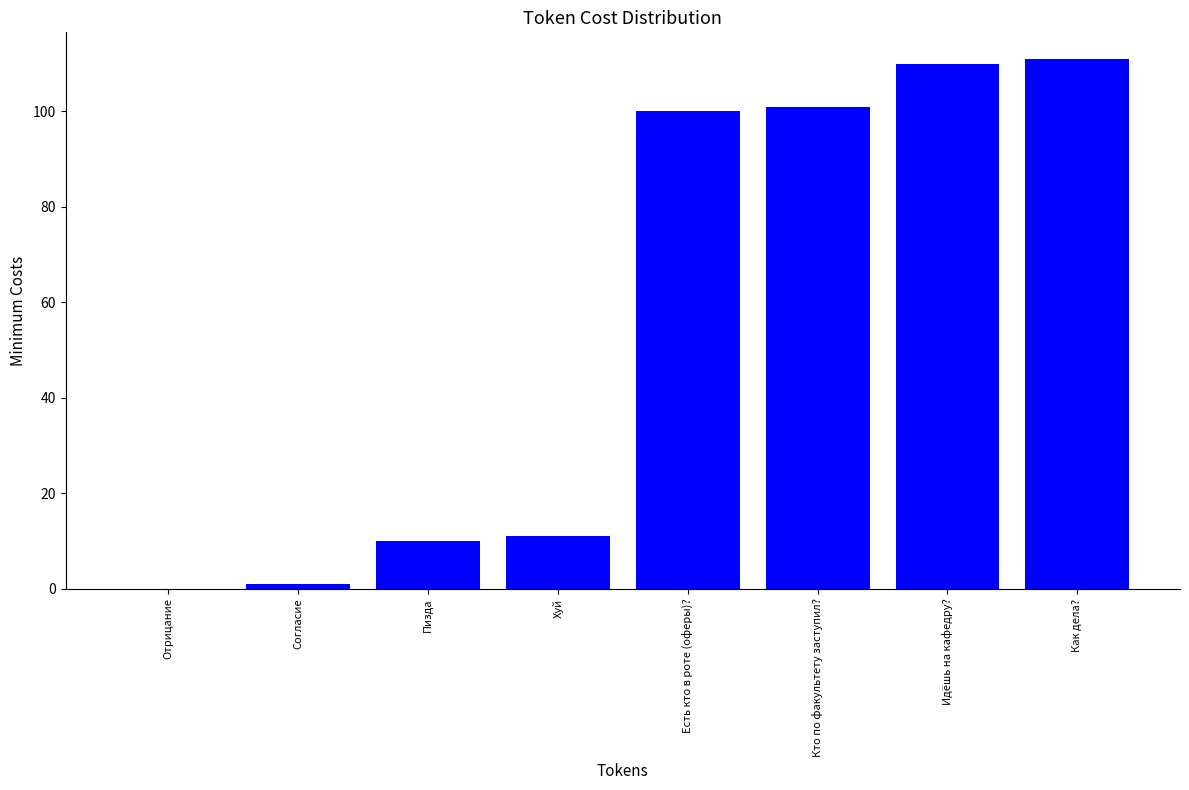

What is the approximate value at Как дела?, to the nearest 10?

110